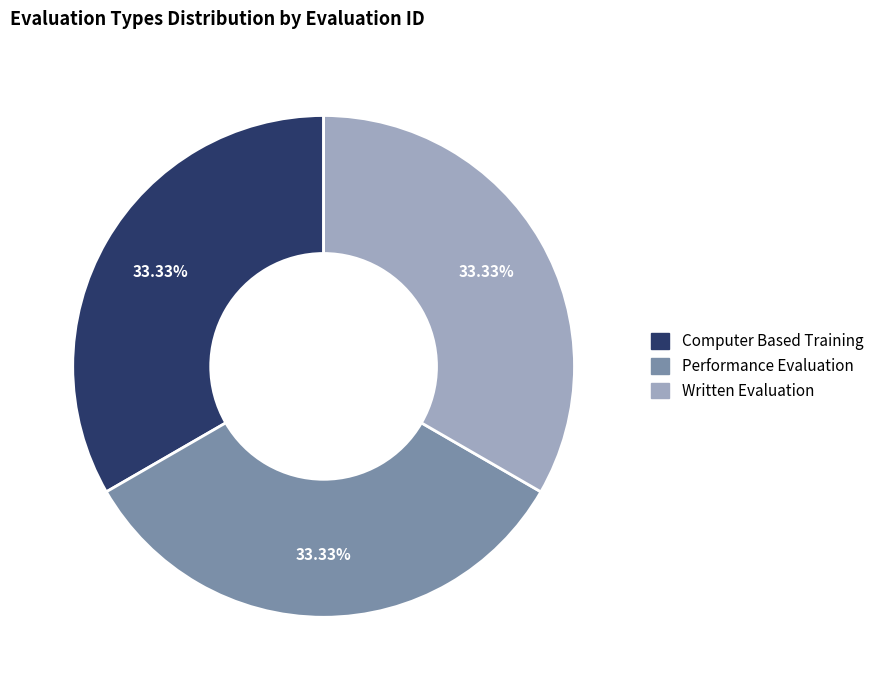

To the nearest percent, what is the combined percentage of Performance Evaluation and Written Evaluation?

67%